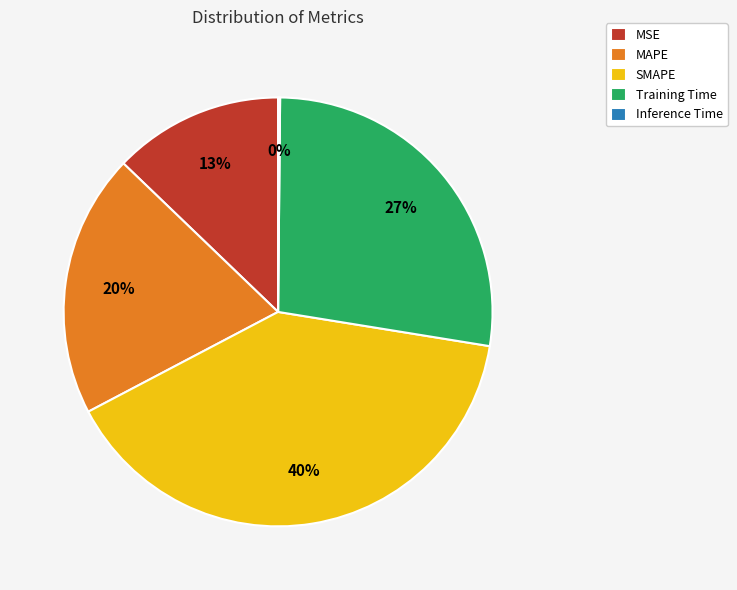

Does MSE account for over 50% of the chart?

No